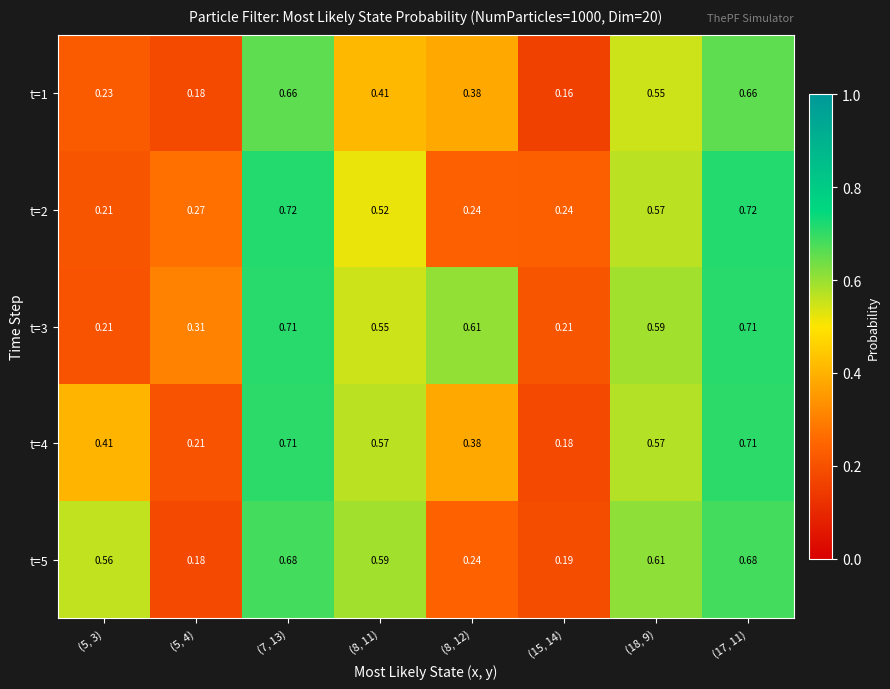

Is the value of t=5 at (5, 4) greater than the value of t=3 at (7, 13)?

No